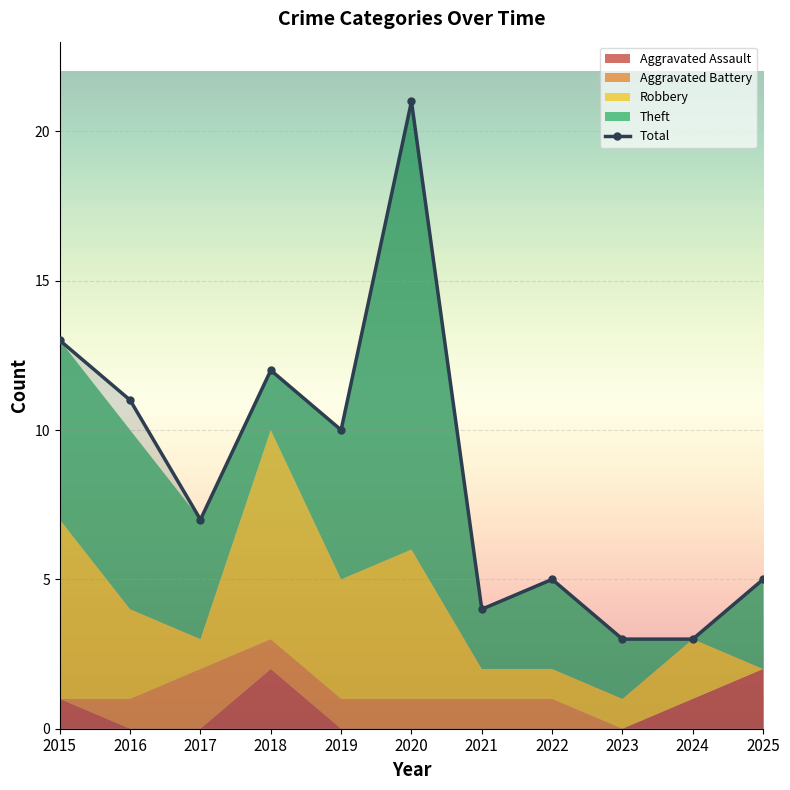

True or false: Theft and Total intersect in this chart.

False